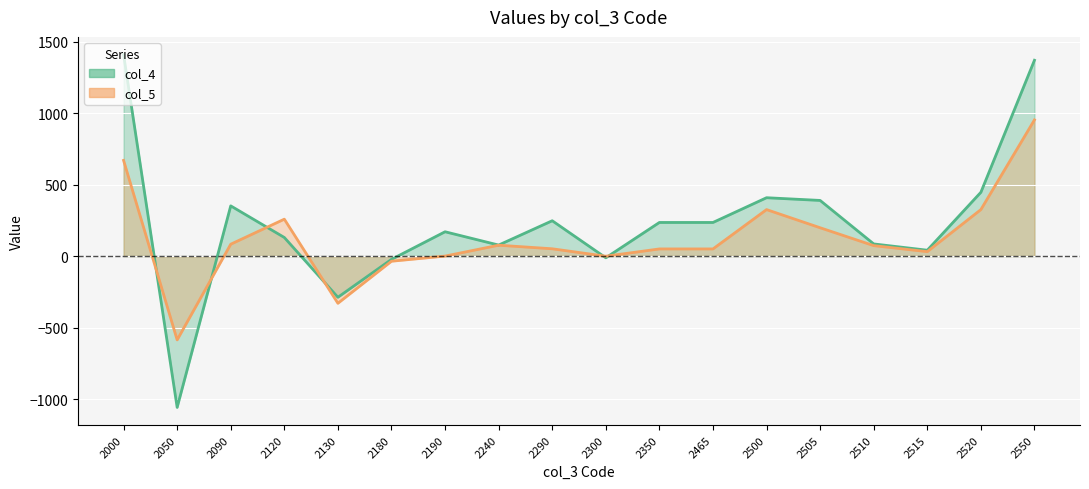

What is the total value across all series at 2180?

-59